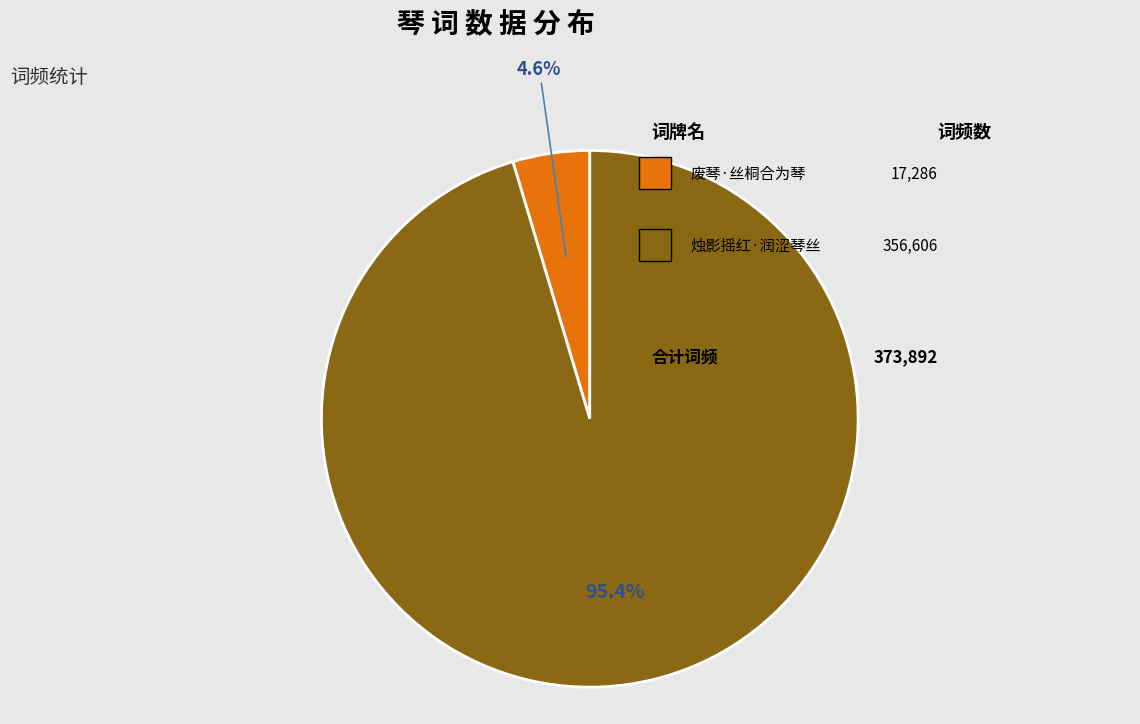

Is there a majority slice in this chart?

Yes